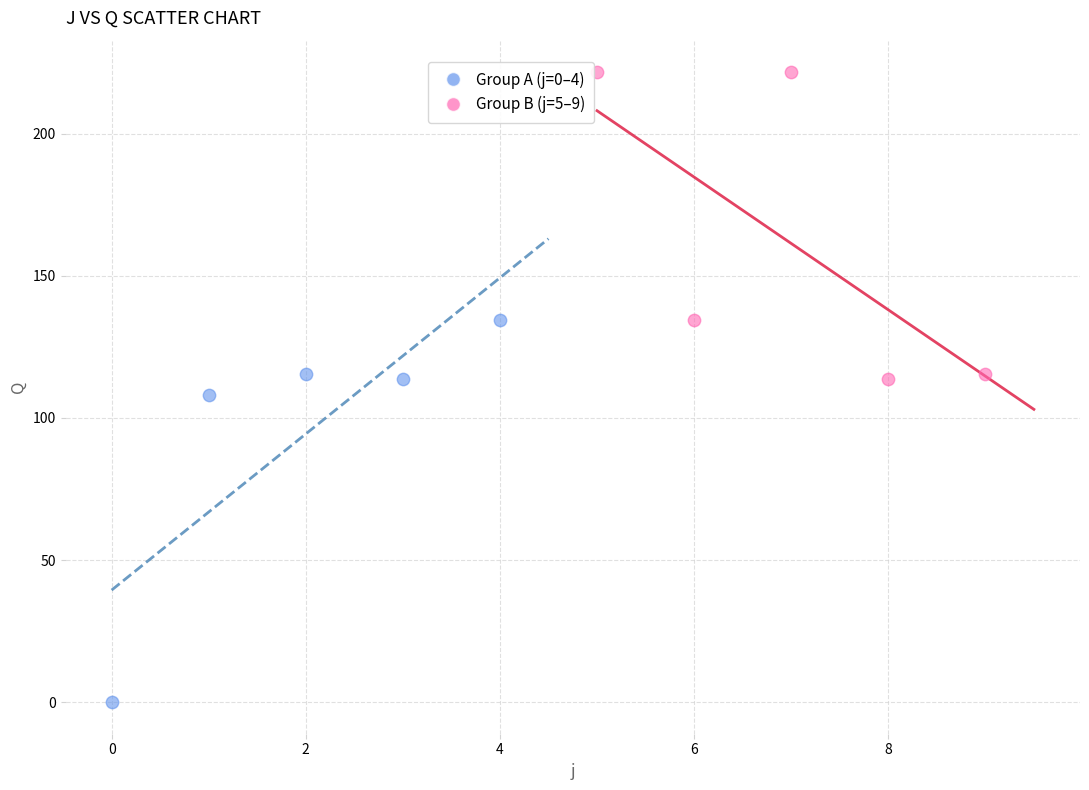

What are all the series names shown in the legend?

Group A (j=0–4), Group B (j=5–9)